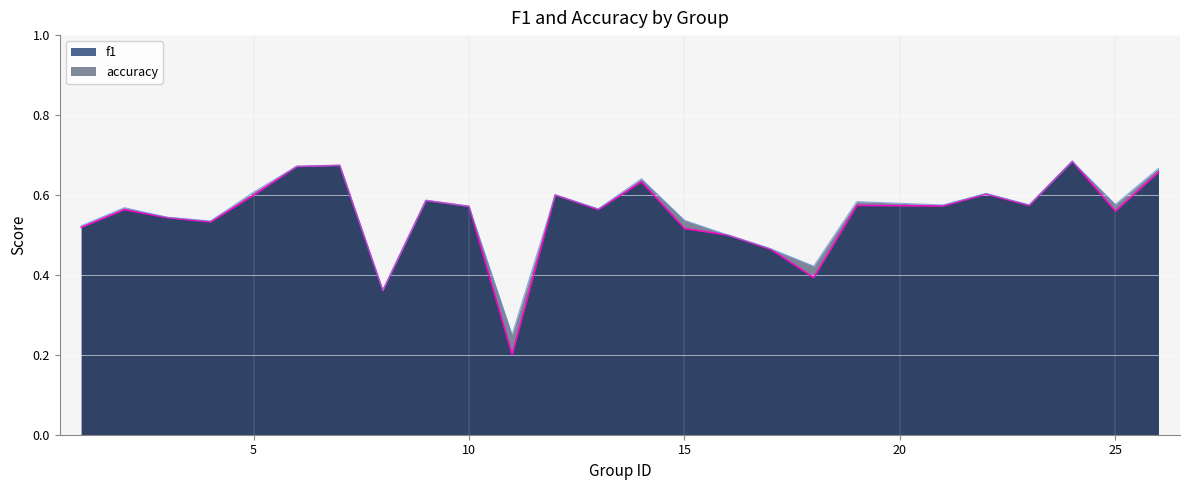

Which series has the largest range (max minus min)?

f1